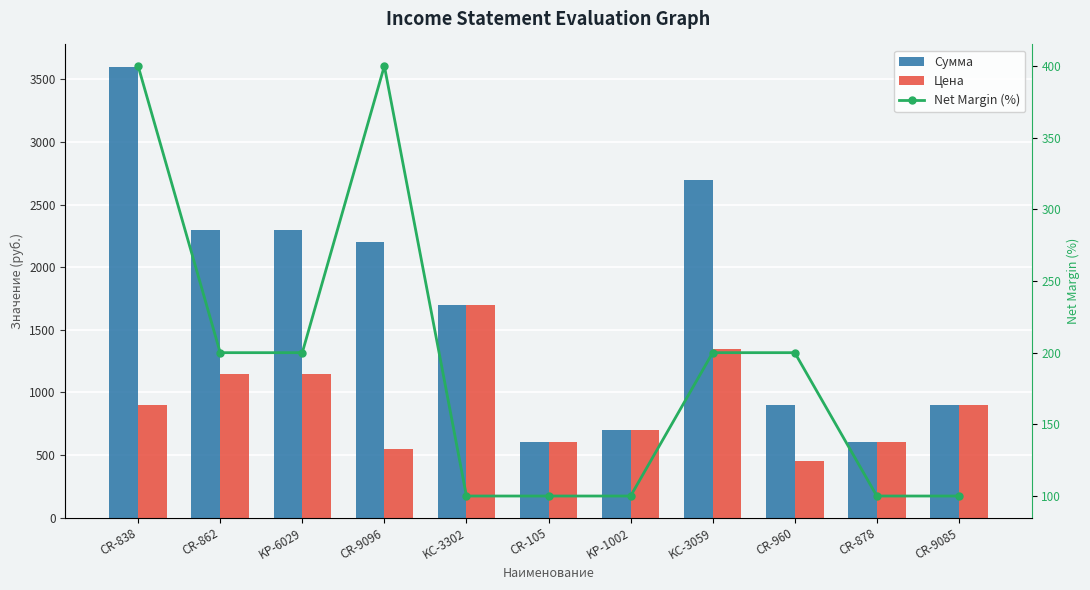

What is the minimum value for Цена?

450